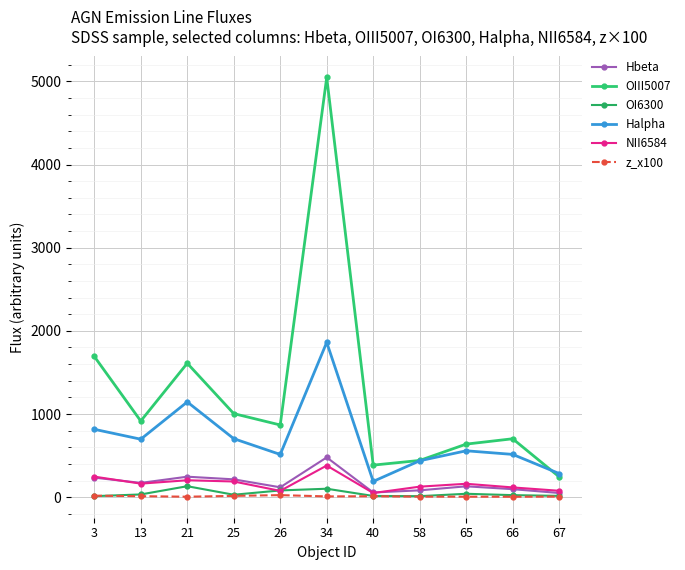

Between 13 and 21, which series saw the biggest shift?

OIII5007